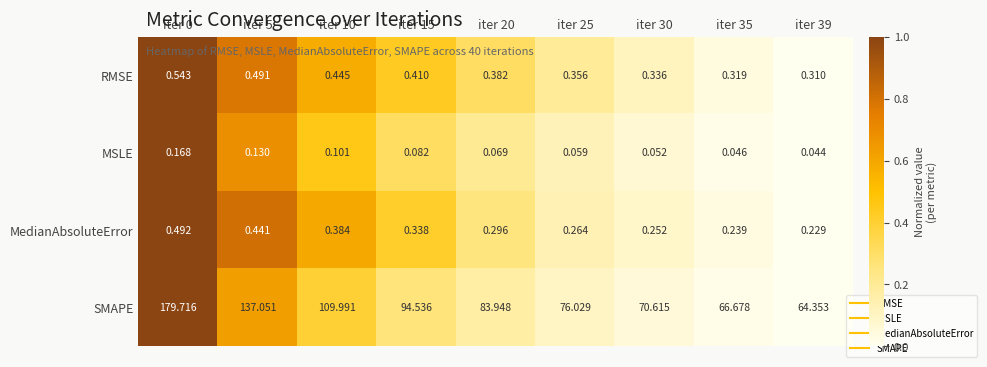

Count the number of data series in this chart.

4